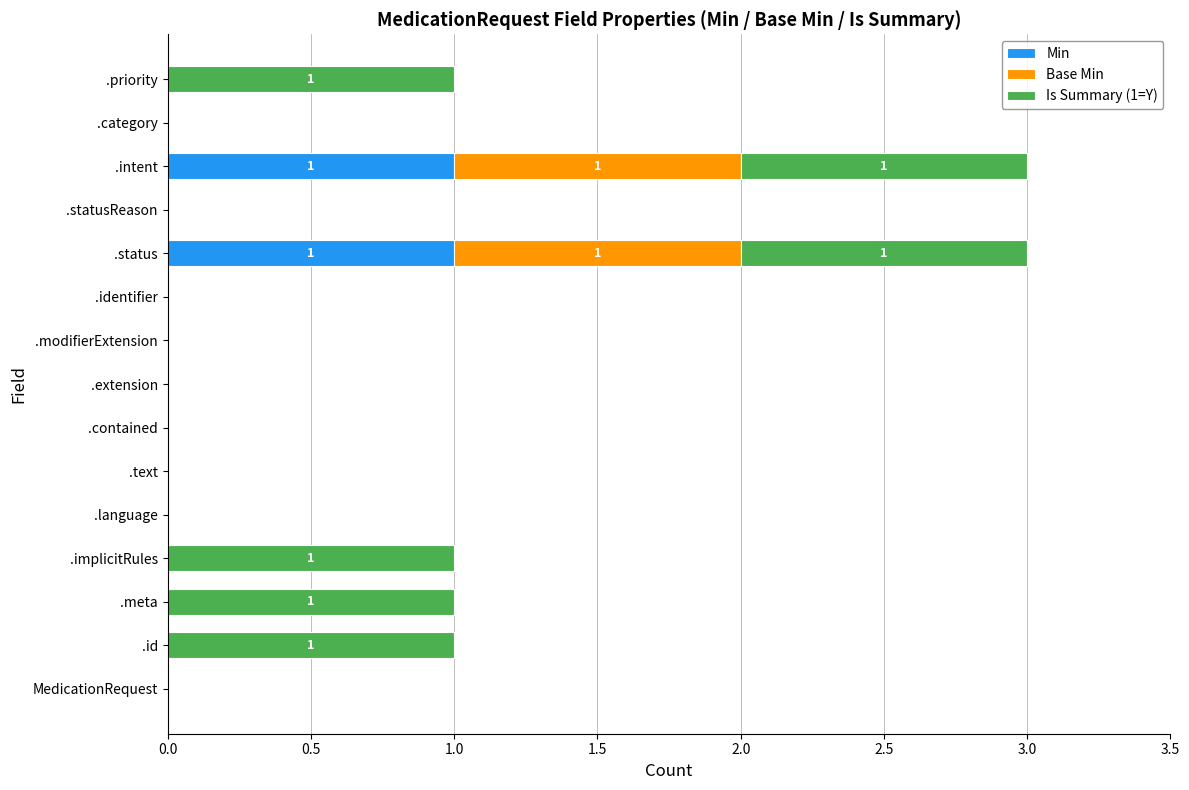

Is it true that Min equals 0 at .meta?

True